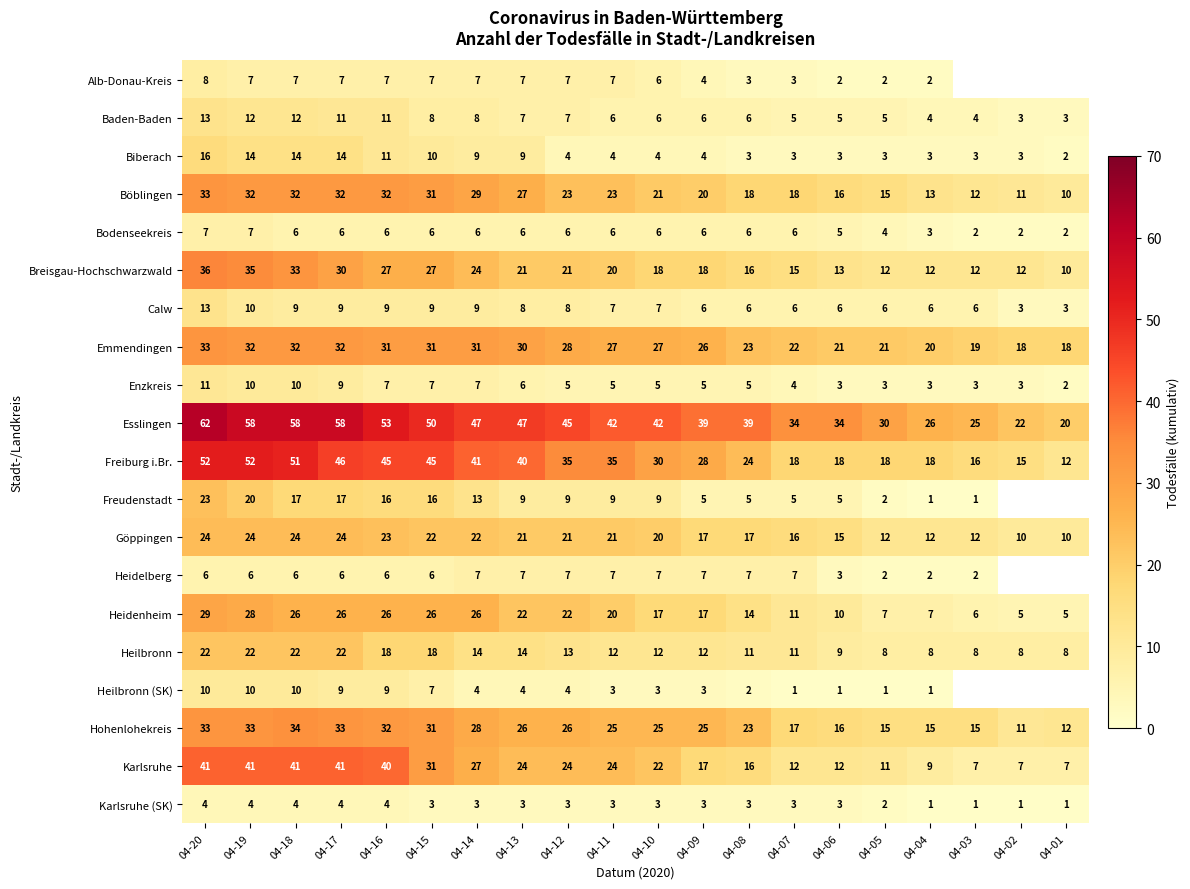

What is the maximum value for Karlsruhe (SK)?

4